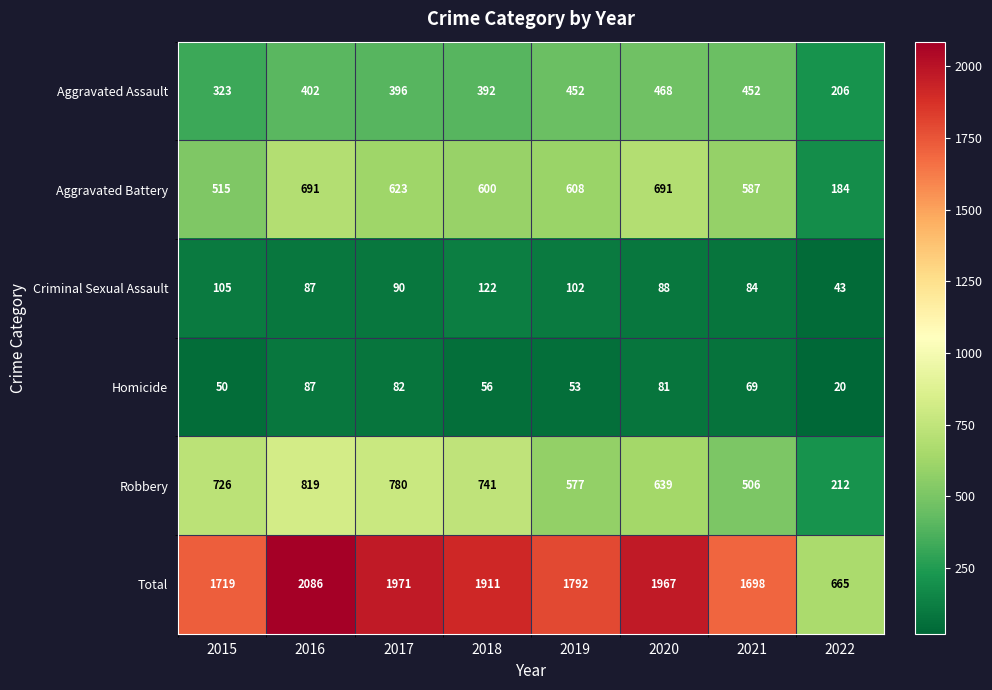

What is the difference between the highest and lowest values at 2019?

1739